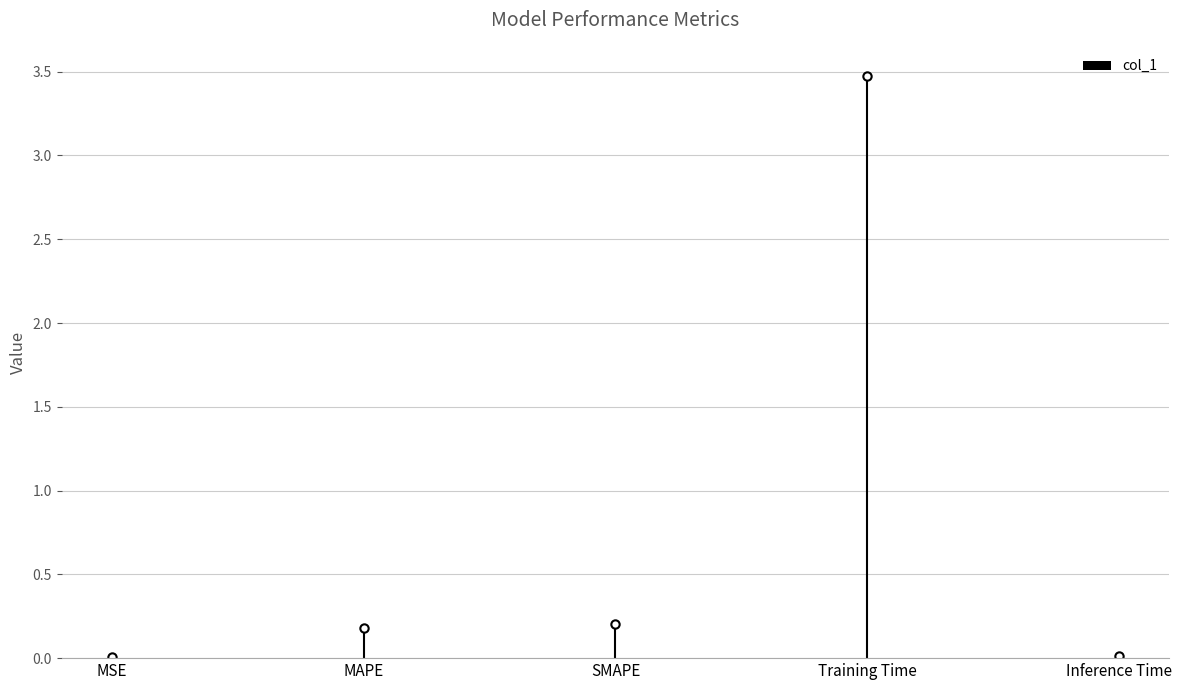

What is the average value?

0.8